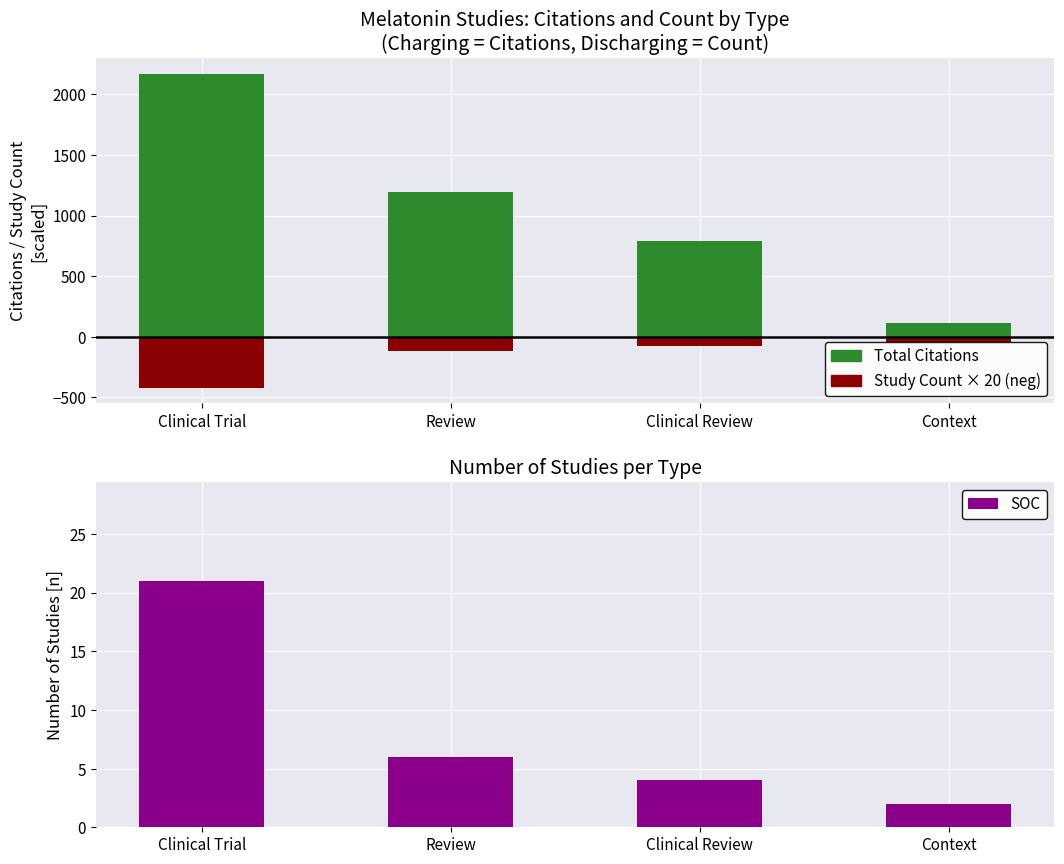

Rank the categories by value from highest to lowest.

Clinical Trial, Review, Clinical Review, Context